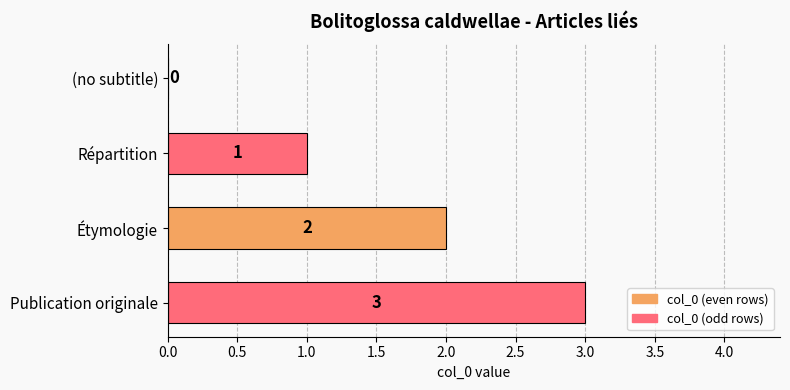

Where is the data nearest to the value 1?

Répartition